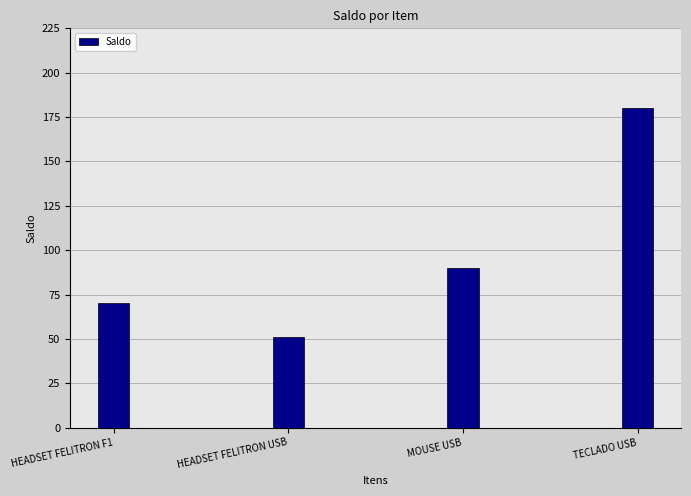

What is the maximum value shown in the chart?

180